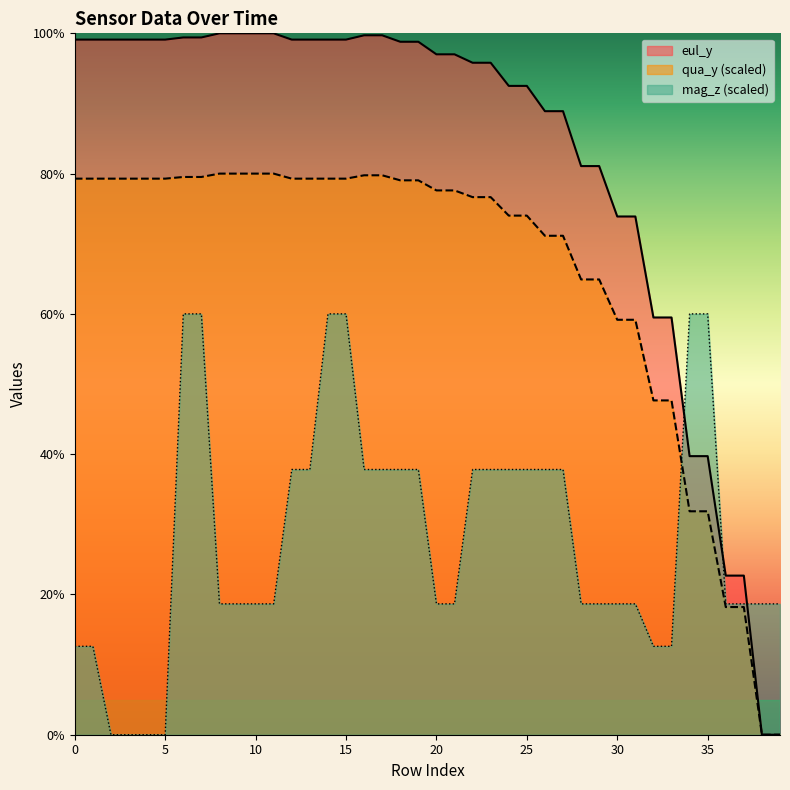

What is the total value across all series at 37?

59.5